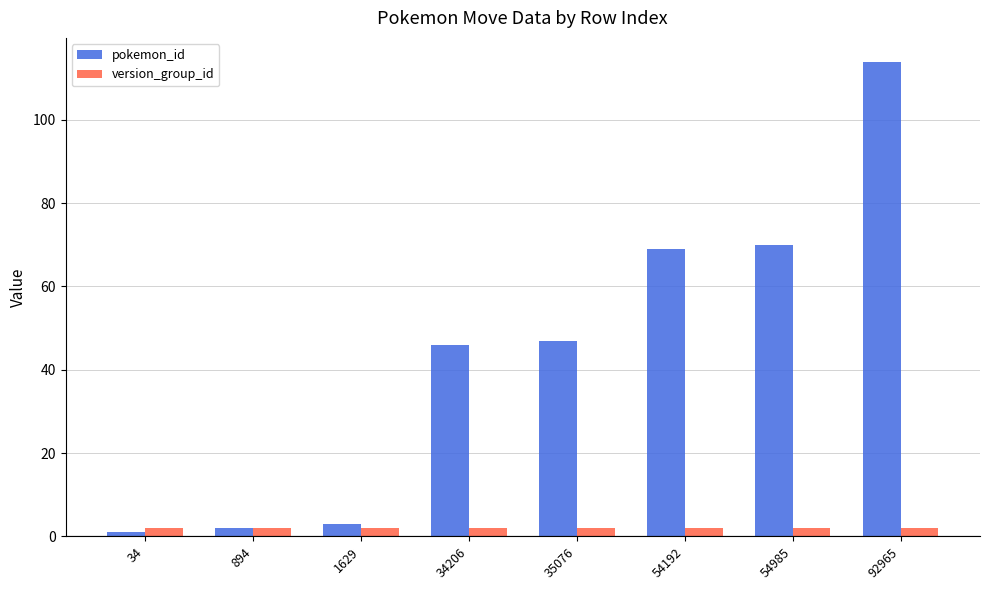

What is the greatest value displayed?

114